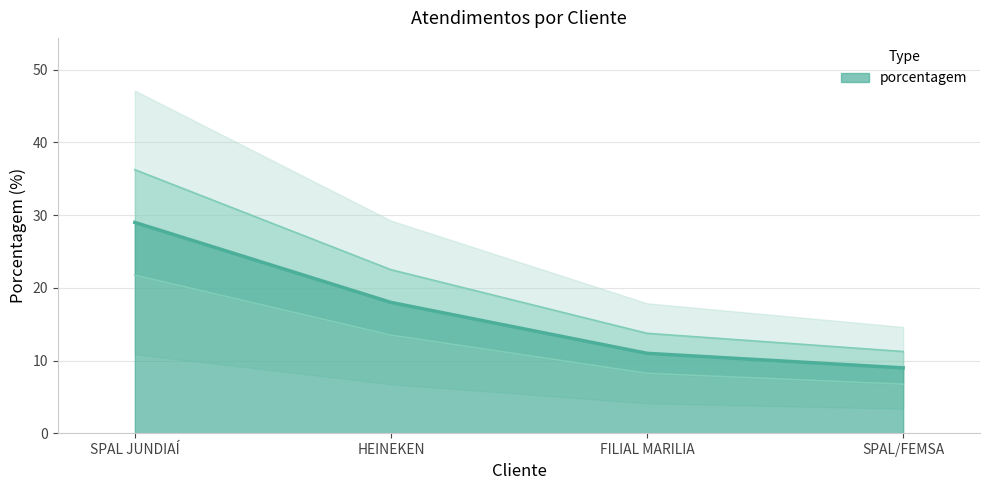

Reading left to right, transcribe all the data shown in this chart.

29	18	11	9